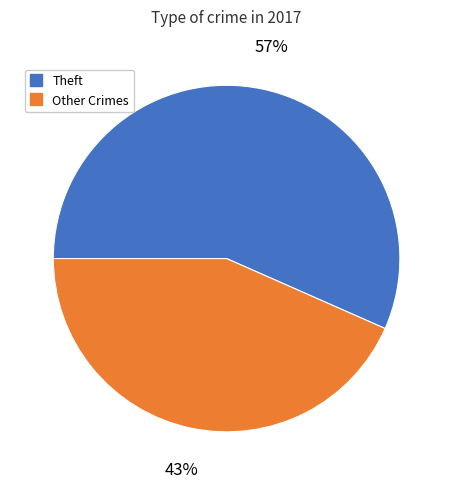

To the nearest percent, what is the average slice percentage?

50%